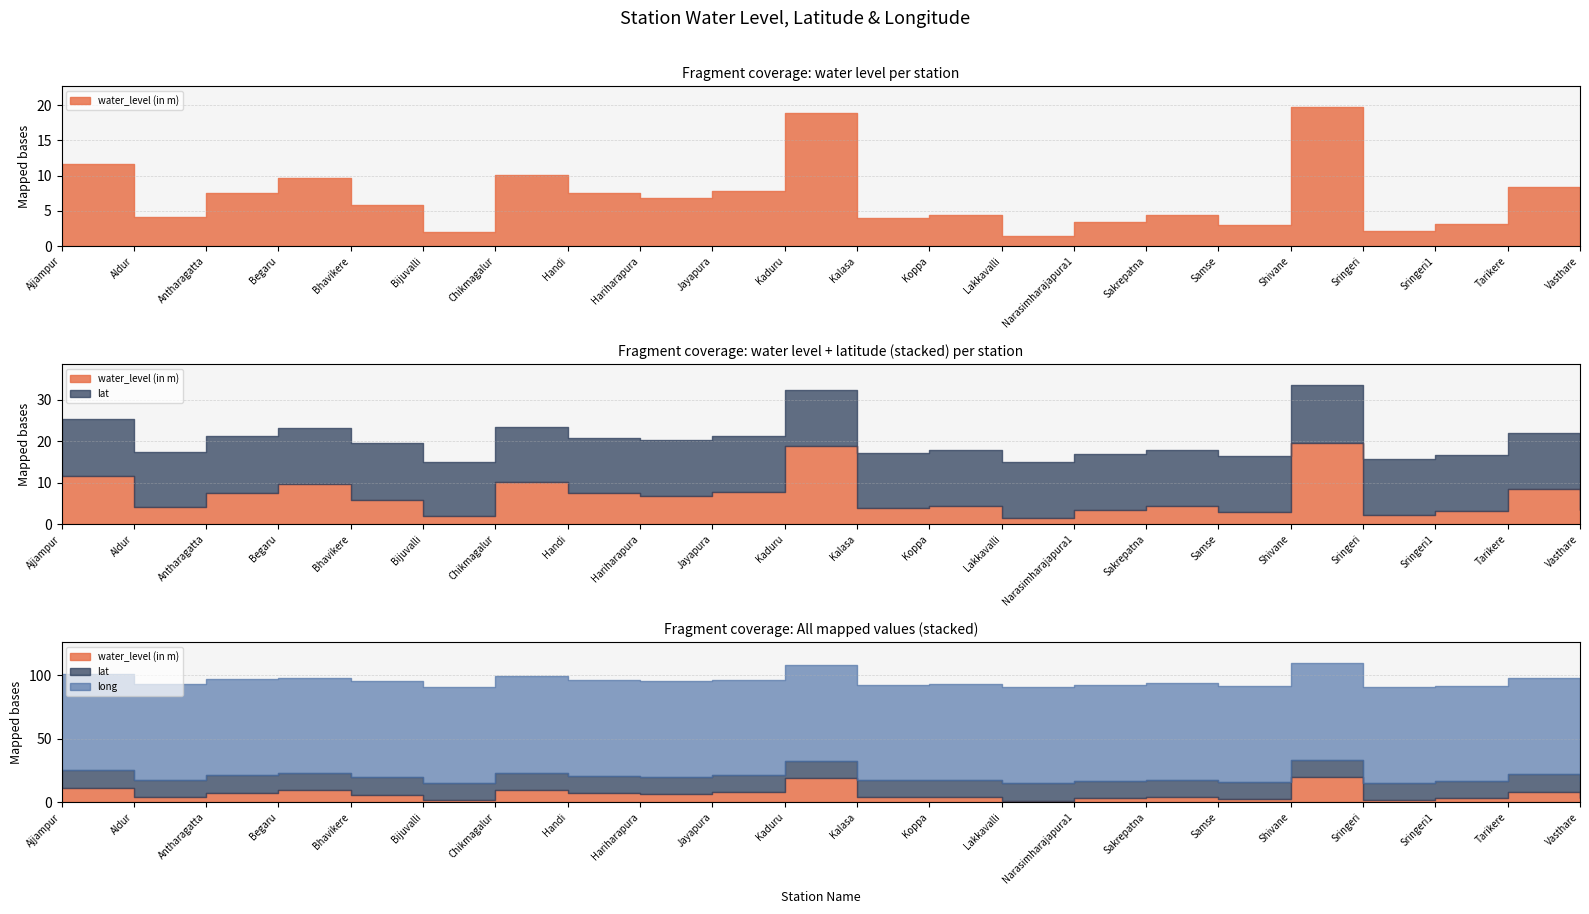

In lat, how many points are lower than both neighbors (excluding endpoints)?

8